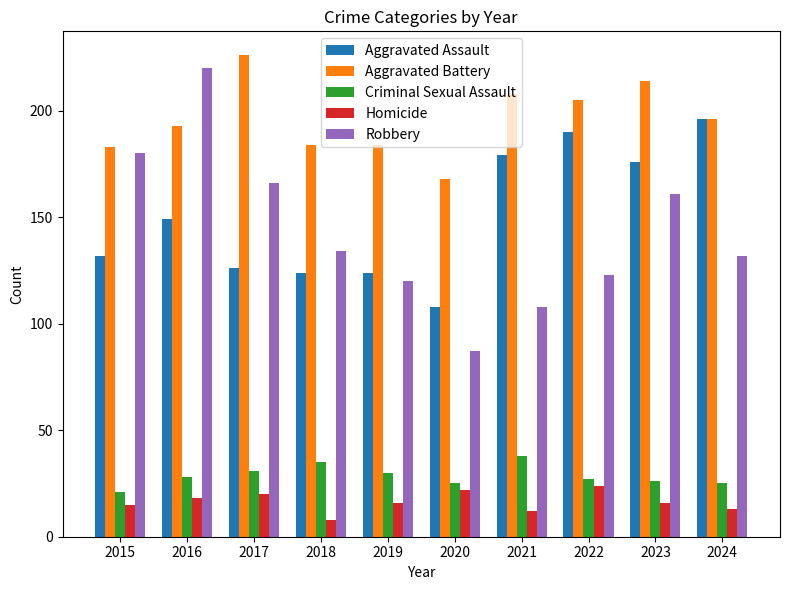

At 2021, list the series in order from smallest to largest.

Homicide, Criminal Sexual Assault, Robbery, Aggravated Assault, Aggravated Battery